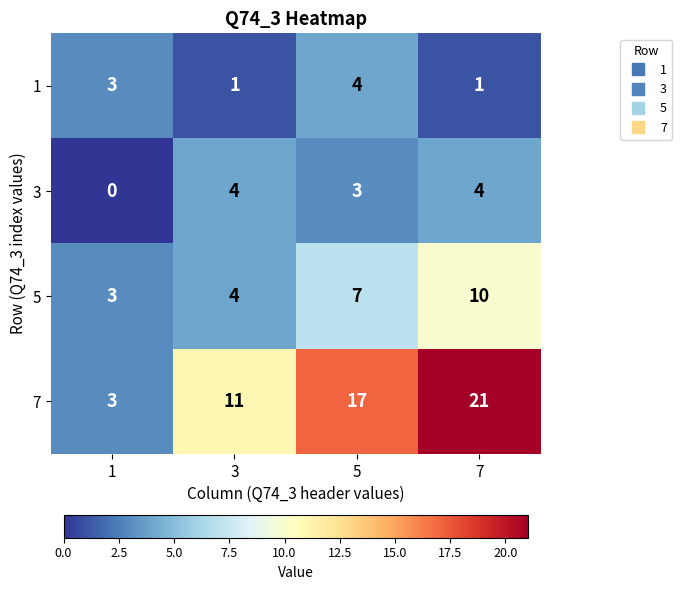

The value of 5 at 1 is 3. True or false?

True